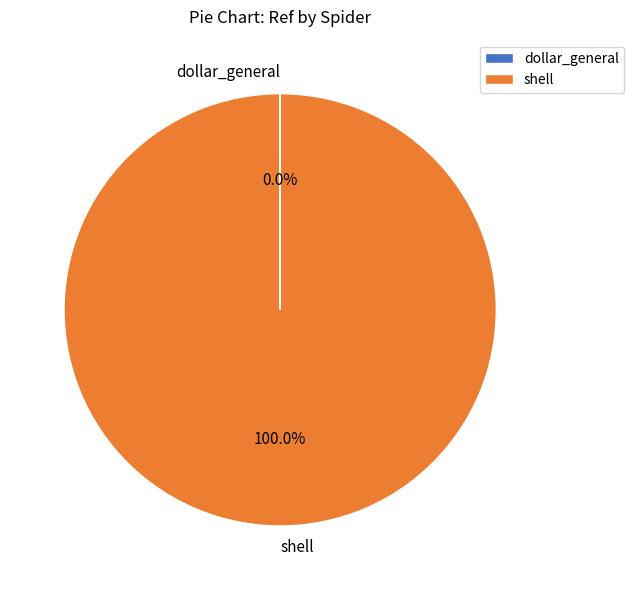

Is there a majority slice in this chart?

Yes